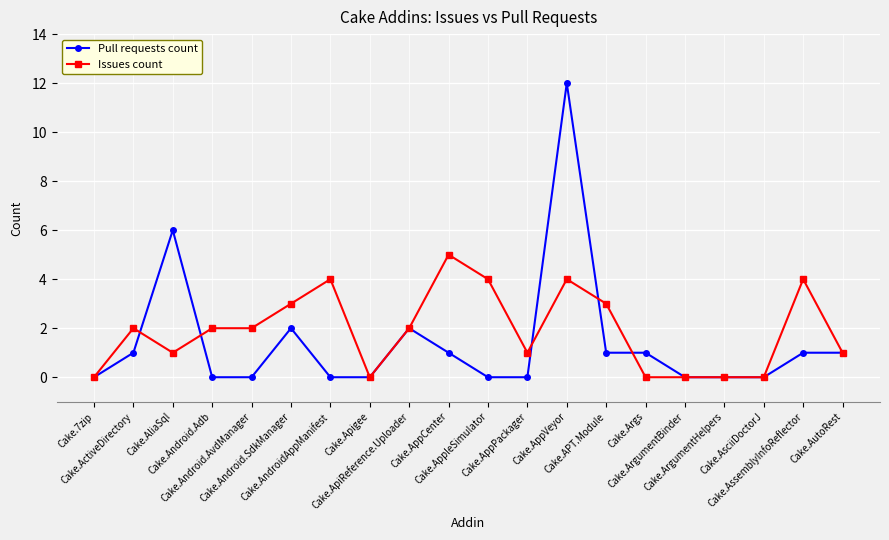

What is the average value of the Pull requests count series?

1